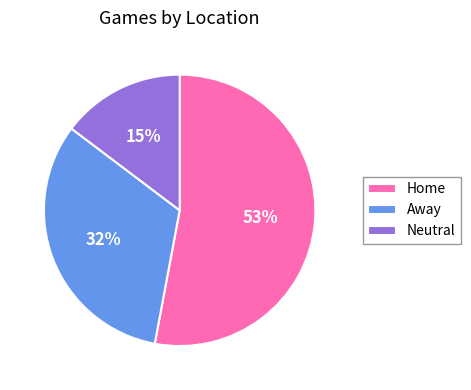

To the nearest percent, what is the difference between the Away and Home slice percentages?

21%